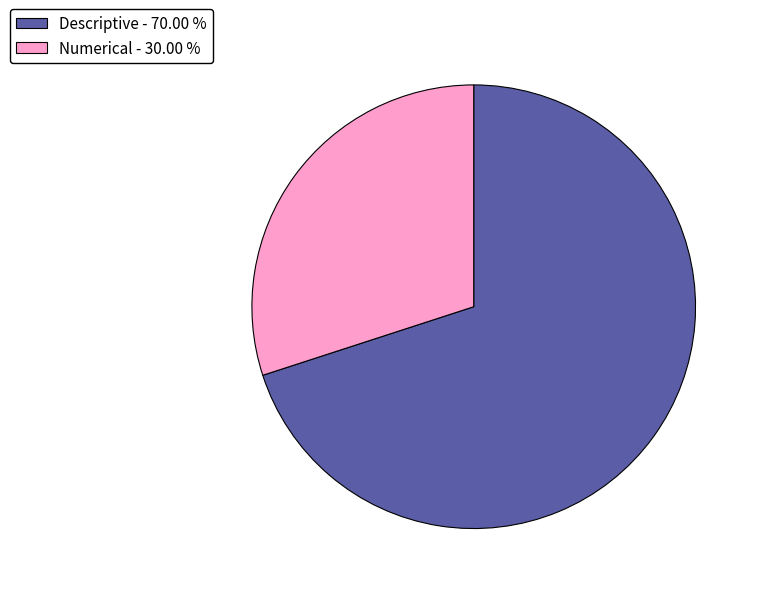

Is it true that Descriptive is 70% of the pie?

True